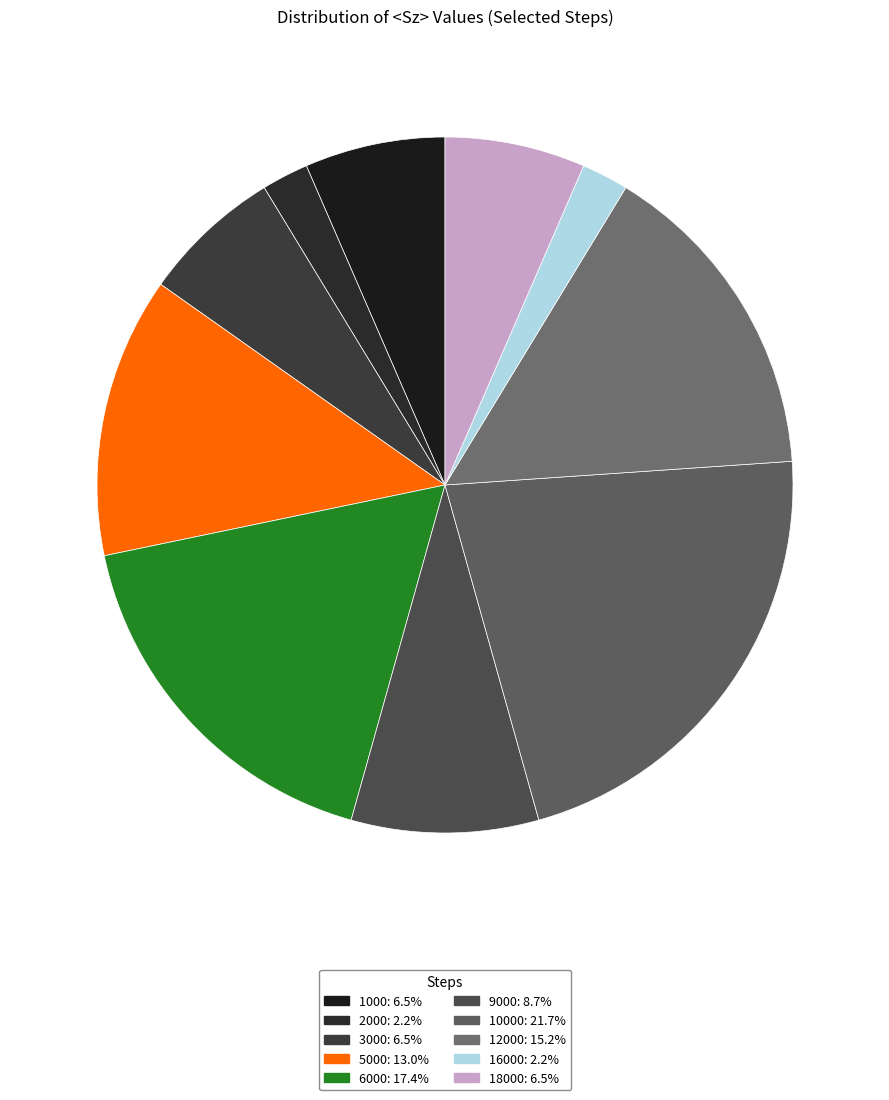

How many segments does this pie chart have?

10